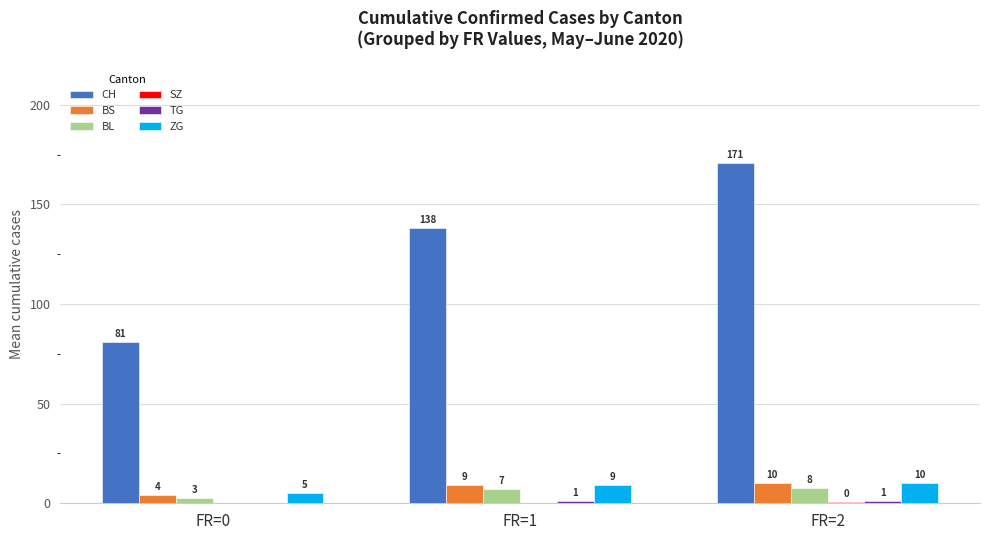

What is the approximate value of ZG at FR=1?

9.0